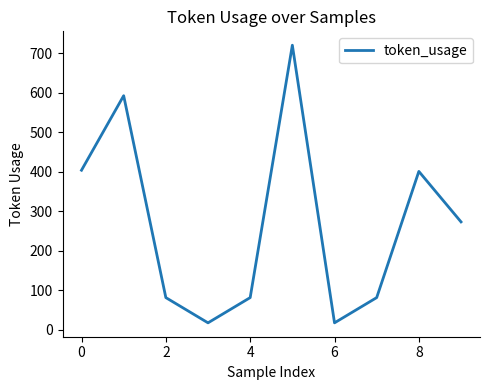

Count the number of categories in the chart.

10